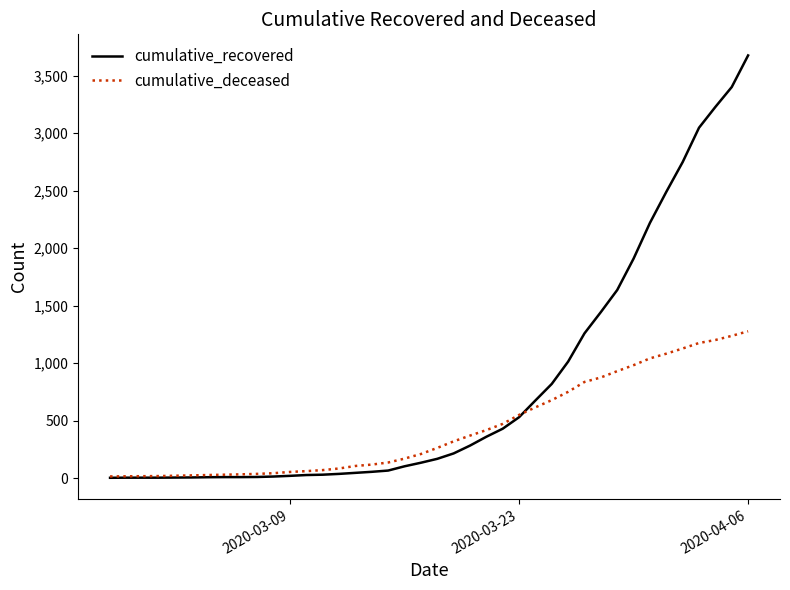

What is the sum of all cumulative_recovered values?

32124